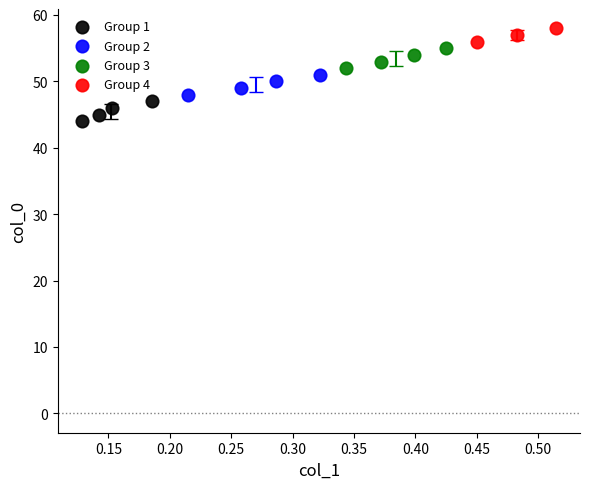

Which series contains the highest Y value?

Group 4